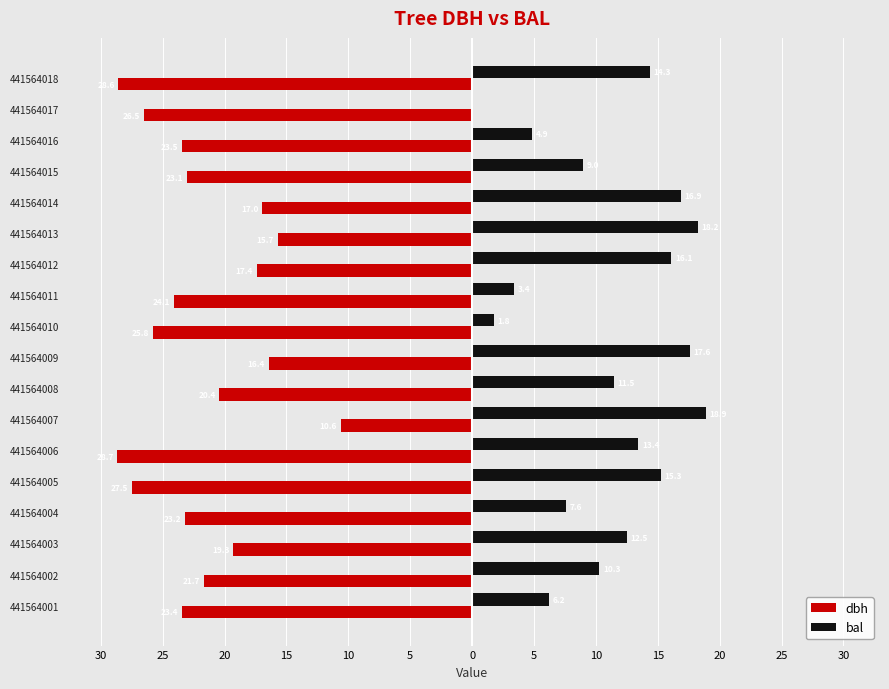

What are all the series names shown in the legend?

dbh, bal